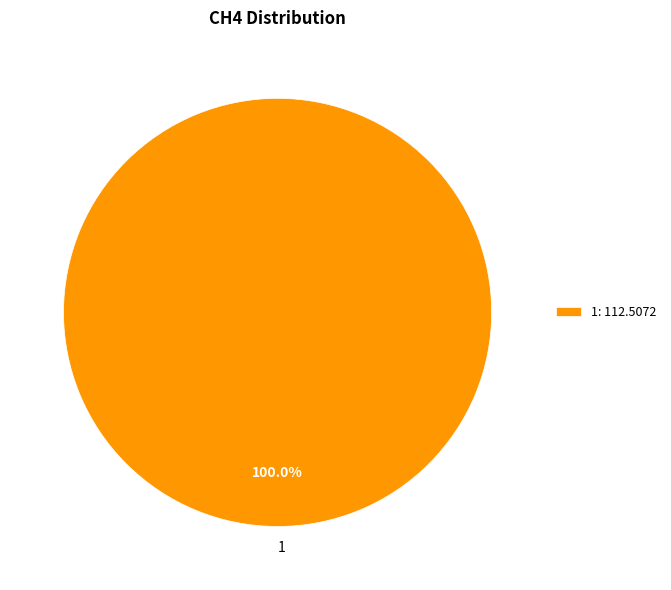

Does any single category account for the majority?

Yes